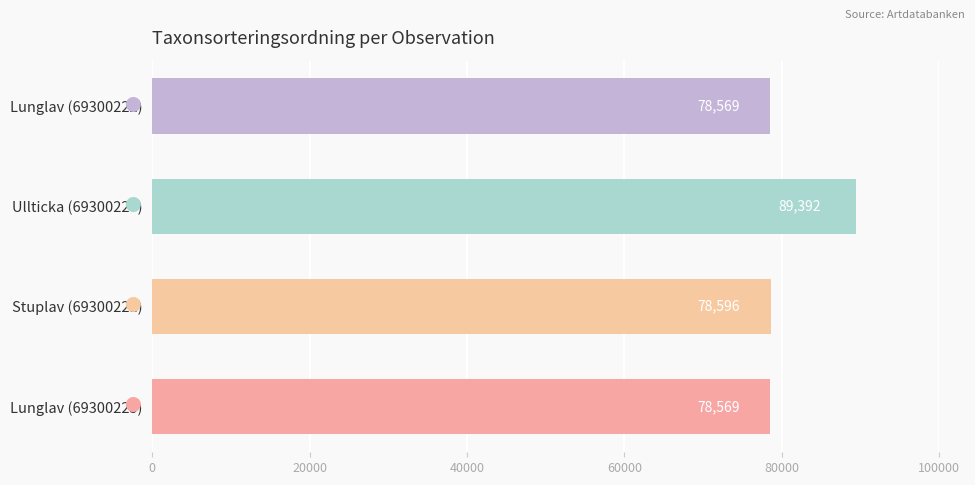

What is the smallest value displayed?

78569